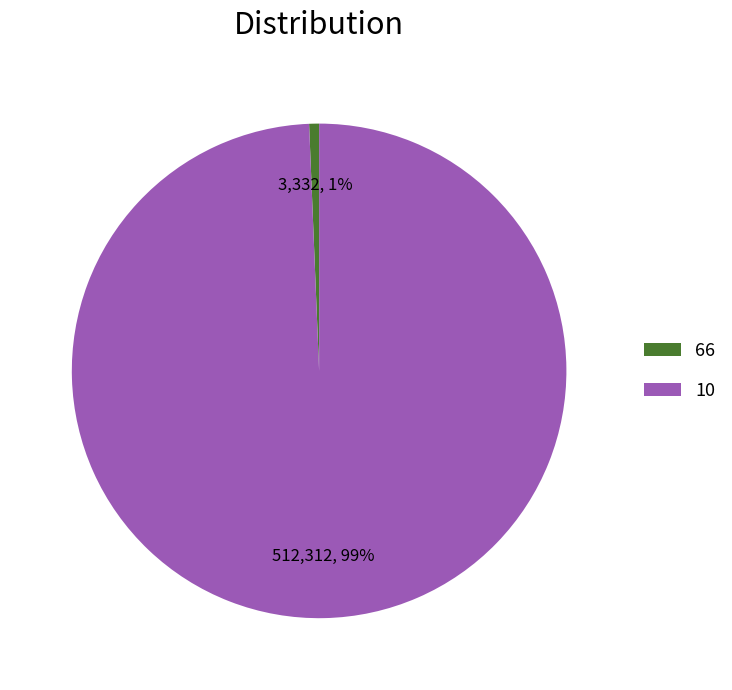

To the nearest percent, what percentage of the pie is 10?

99%